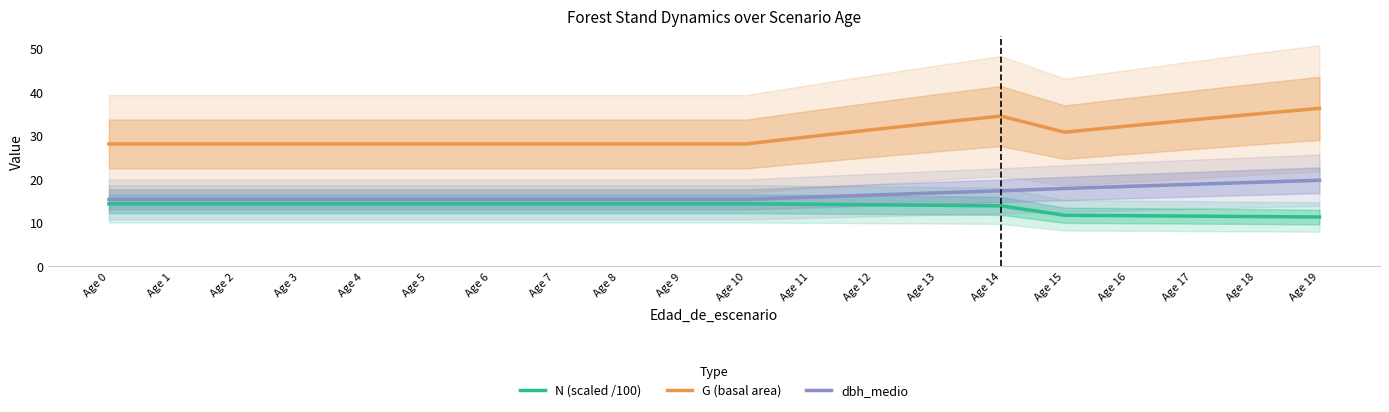

What is the value of the G (basal area) point at the 20th from the left?

36.2